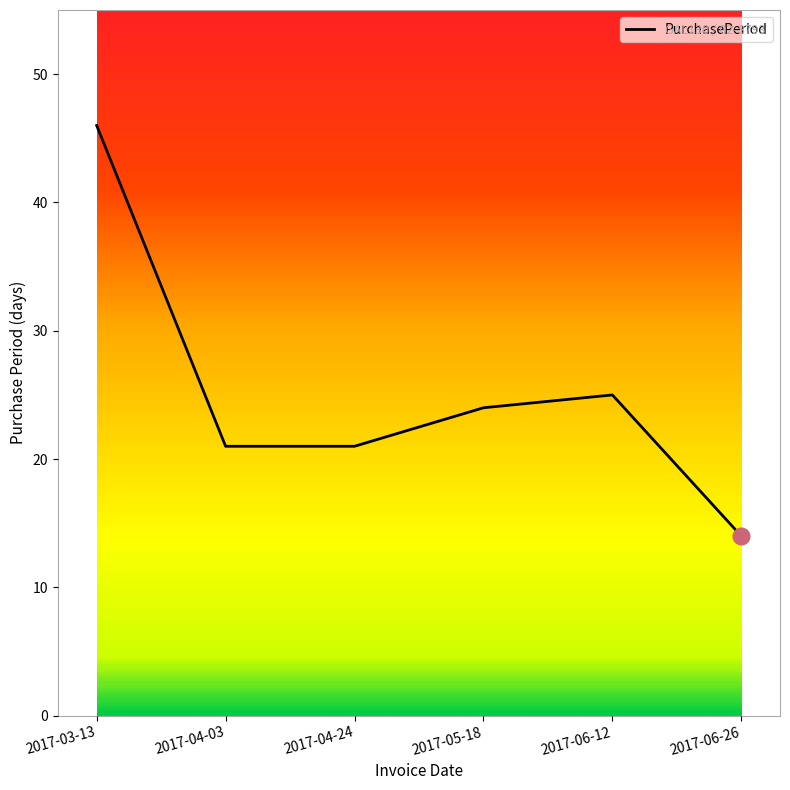

At which label does the data first exceed 24?

2017-03-13